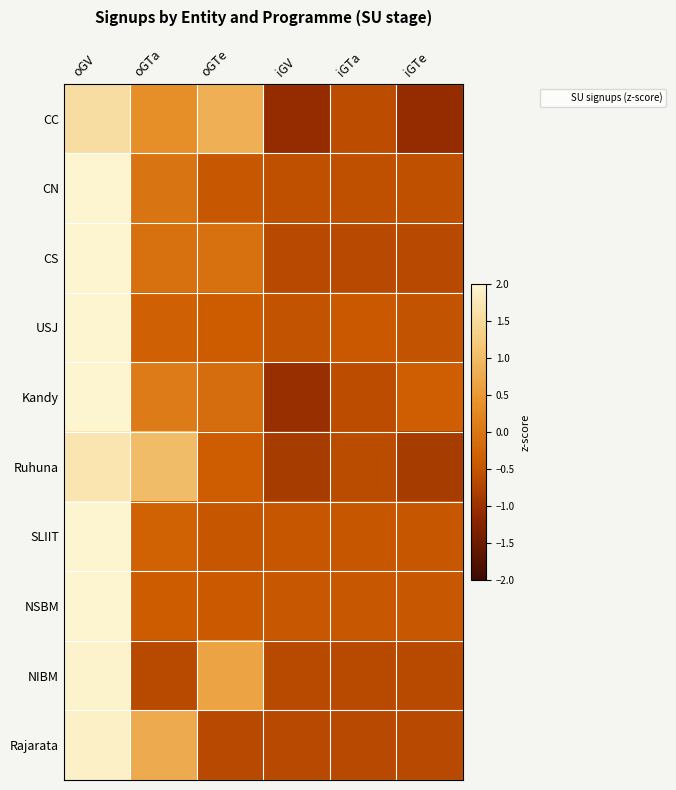

Reading left to right, extract all data points from this chart.

CC: oGV=1.6	oGTa=0.4	oGTe=0.8	iGV=-1.1	iGTa=-0.6	iGTe=-1.1
CN: oGV=2.2	oGTa=-0.0	oGTe=-0.5	iGV=-0.6	iGTa=-0.6	iGTe=-0.6
CS: oGV=2.2	oGTa=-0.1	oGTe=-0.1	iGV=-0.7	iGTa=-0.7	iGTe=-0.7
USJ: oGV=2.2	oGTa=-0.3	oGTe=-0.4	iGV=-0.5	iGTa=-0.4	iGTe=-0.5
Kandy: oGV=2.1	oGTa=0.1	oGTe=-0.1	iGV=-1.0	iGTa=-0.6	iGTe=-0.4
Ruhuna: oGV=1.7	oGTa=1.0	oGTe=-0.4	iGV=-0.9	iGTa=-0.6	iGTe=-0.9
SLIIT: oGV=2.2	oGTa=-0.3	oGTe=-0.5	iGV=-0.5	iGTa=-0.5	iGTe=-0.5
NSBM: oGV=2.2	oGTa=-0.4	oGTe=-0.4	iGV=-0.5	iGTa=-0.5	iGTe=-0.5
NIBM: oGV=2.0	oGTa=-0.7	oGTe=0.7	iGV=-0.7	iGTa=-0.7	iGTe=-0.7
Rajarata: oGV=1.9	oGTa=0.8	oGTe=-0.7	iGV=-0.7	iGTa=-0.7	iGTe=-0.7